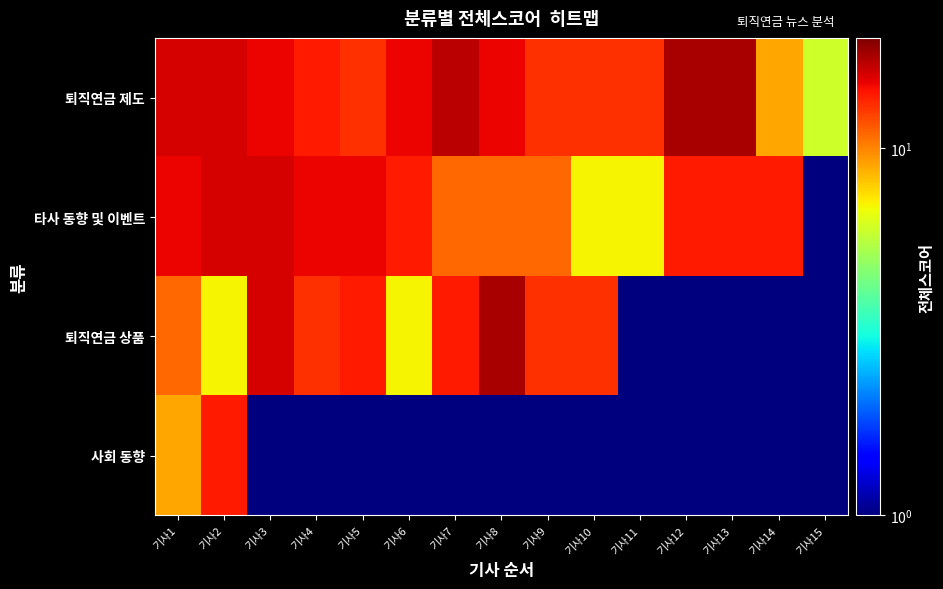

Which category has the lowest value across all series?

기사15